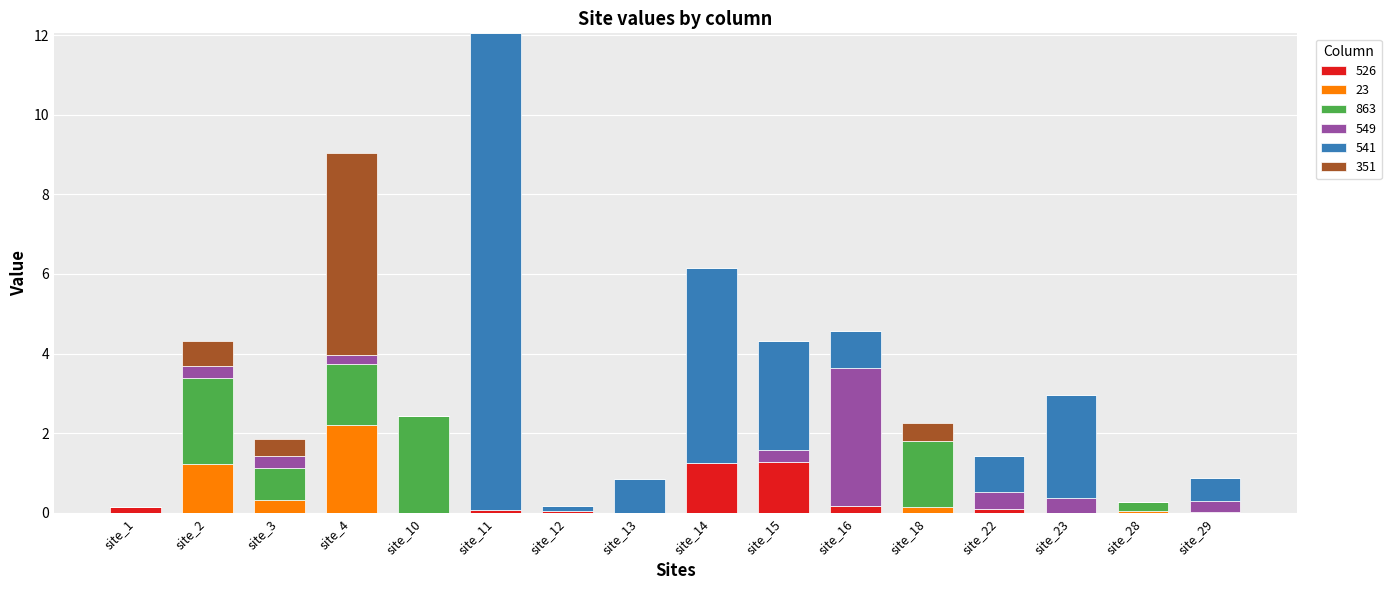

At which category is the sum across all series the highest?

site_11